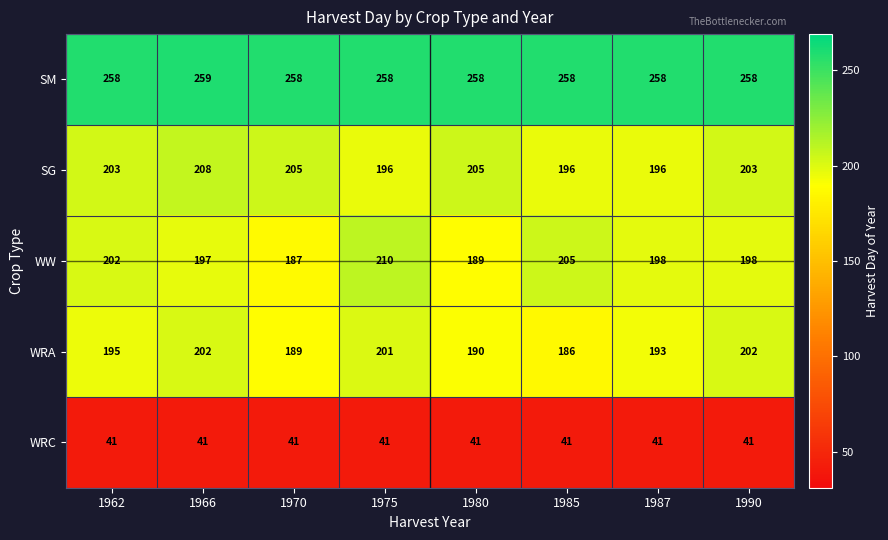

Is it true that WRC equals 64 at 1962?

False